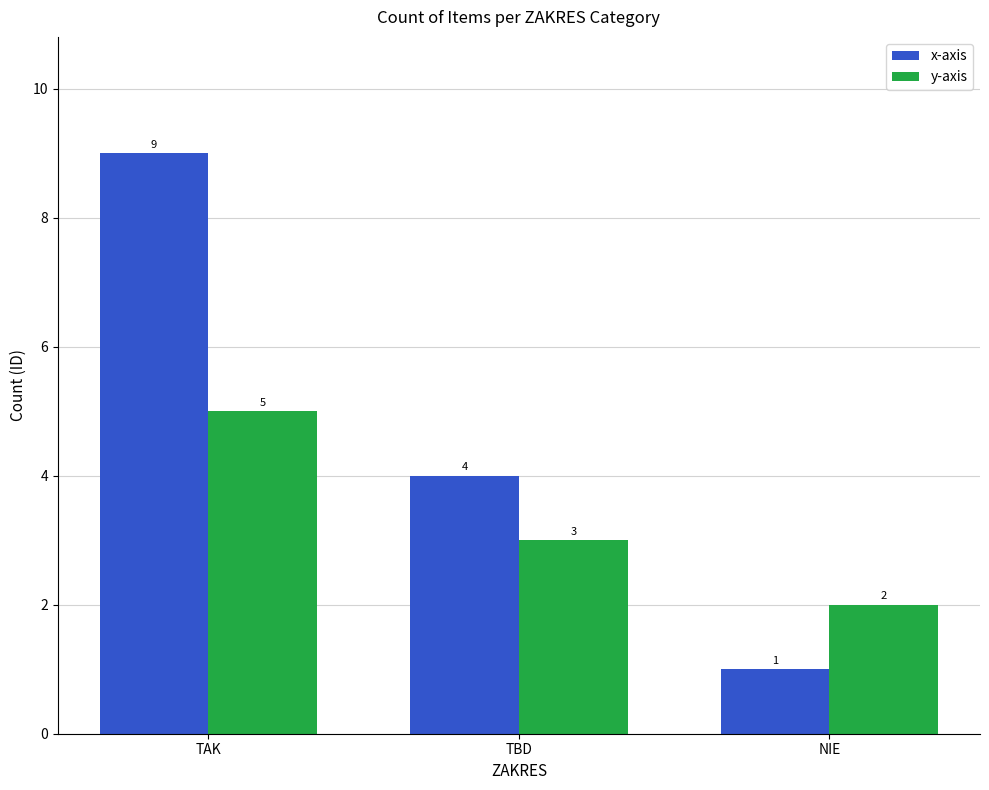

Which category has the lowest value in the y-axis series?

NIE